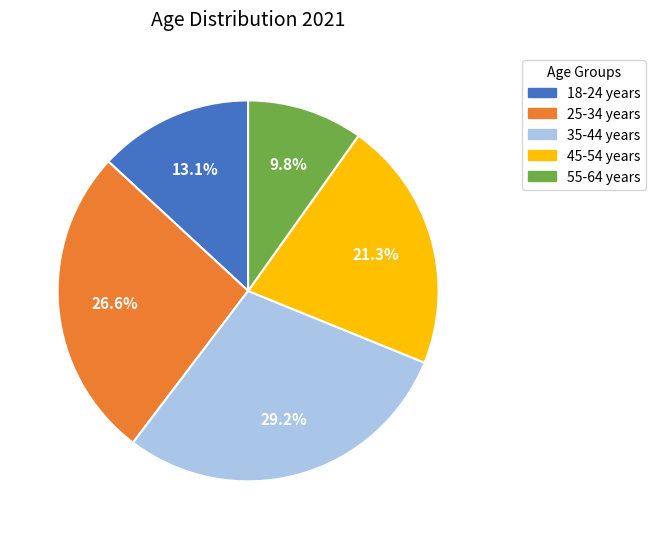

What is the ratio of the value at 18-24 years to the value at 55-64 years?

1.3